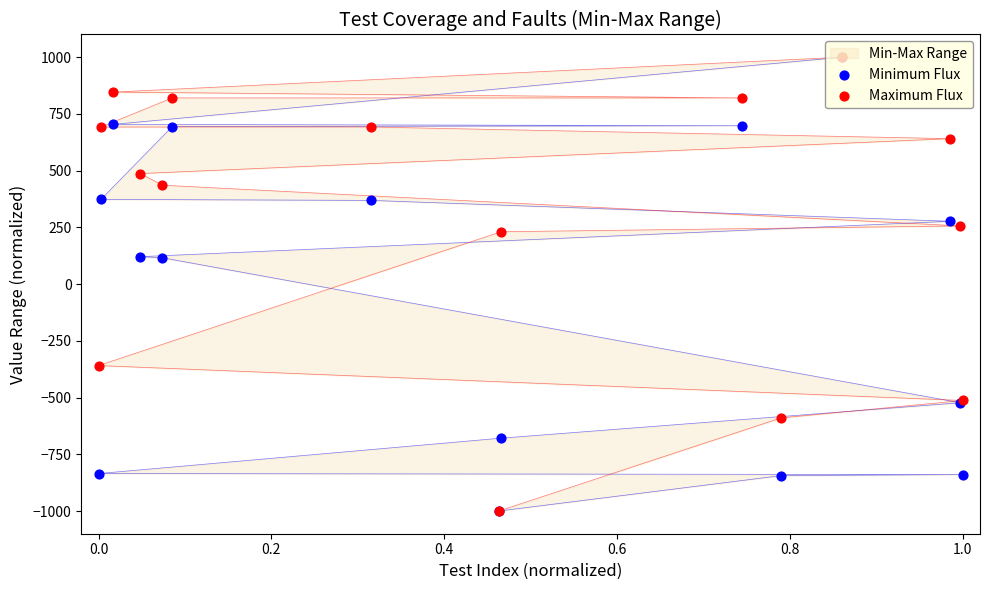

Which series has the largest total across all categories?

Maximum Flux